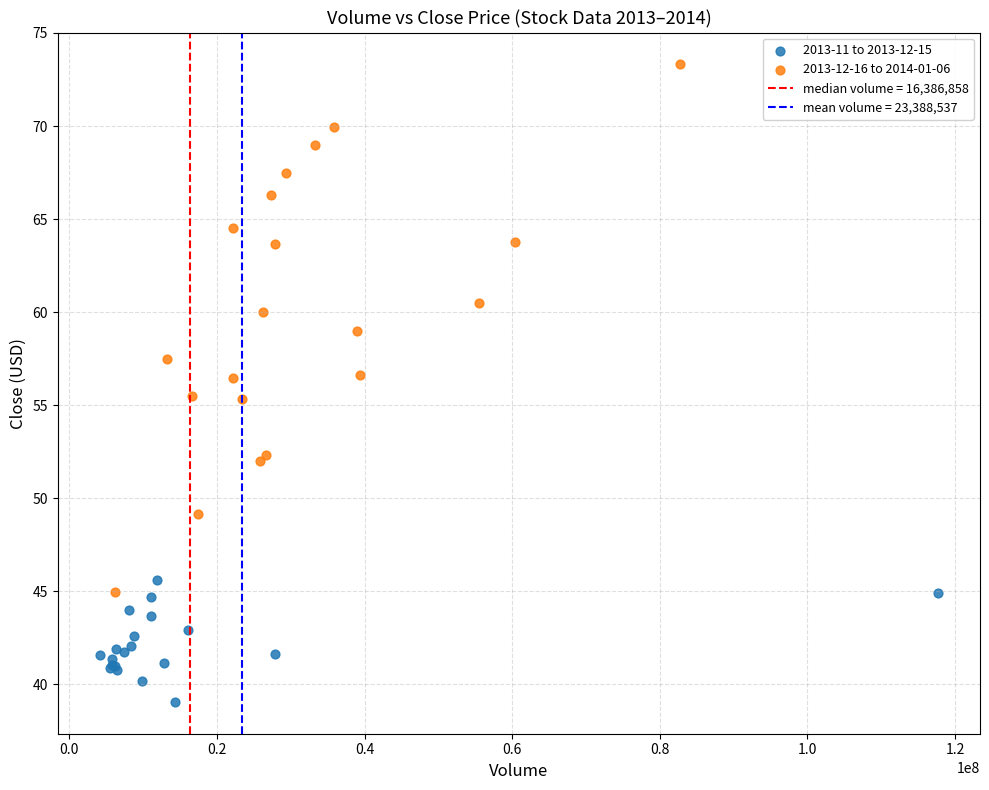

Which series has the largest Y range (max minus min)?

2013-12-16 to 2014-01-06